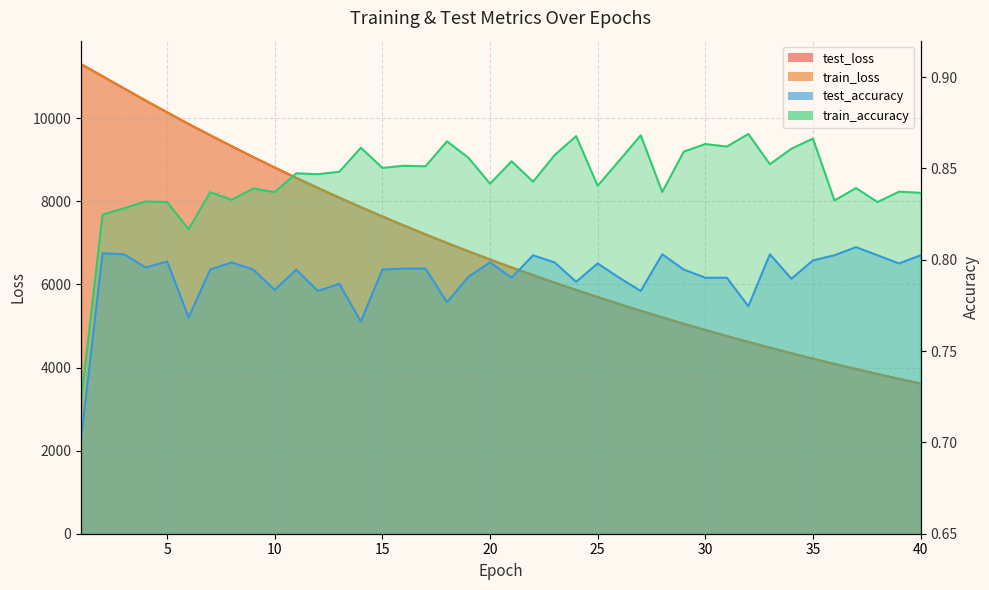

How many data points in train_loss are above 6600?

20